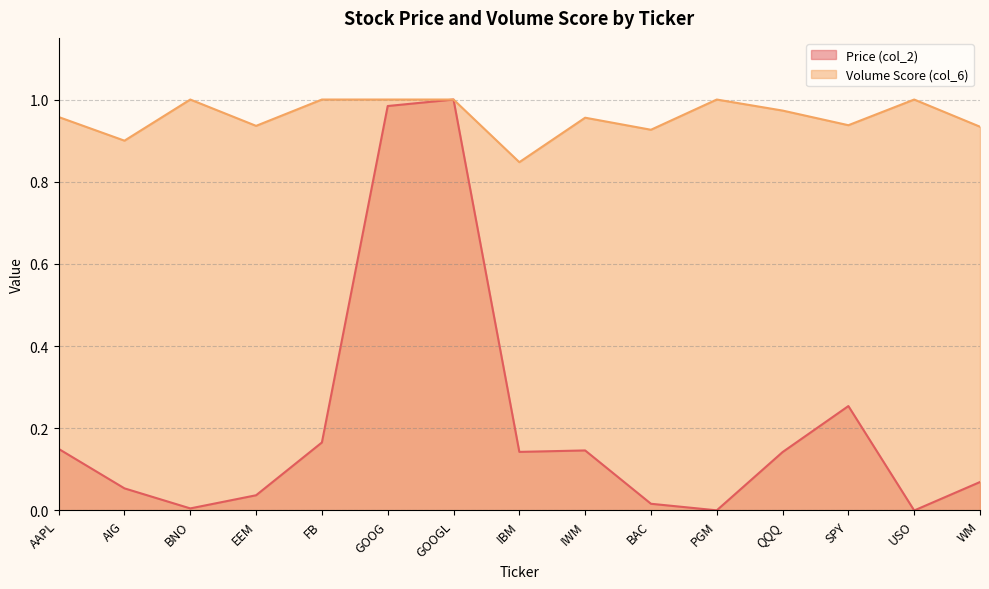

True or false: Volume Score (col_6) and Price (col_2) cross at least once.

False